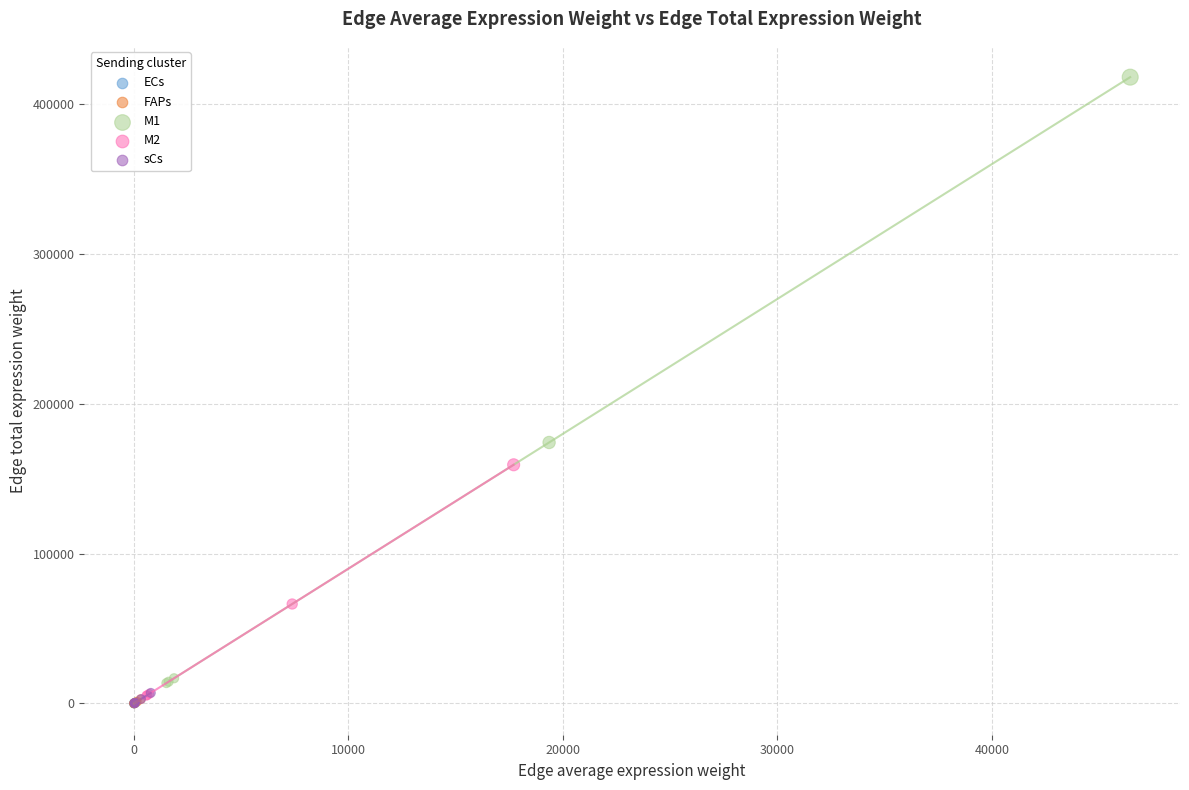

Which series contains the highest Y value?

M1